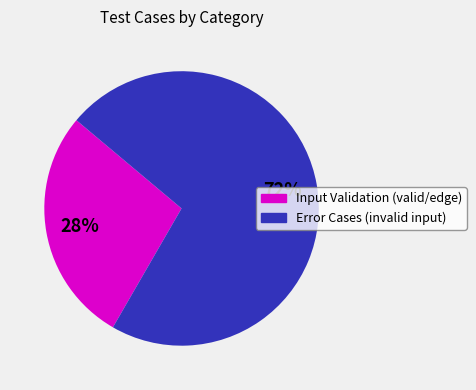

Does any single category account for the majority?

Yes